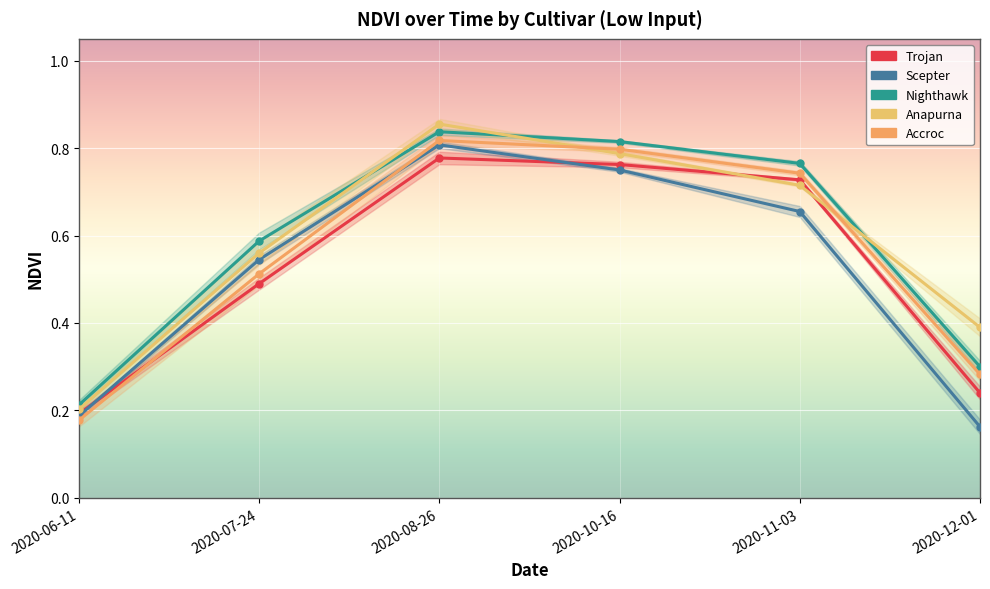

True or false: Accroc and Nighthawk cross at least once.

False